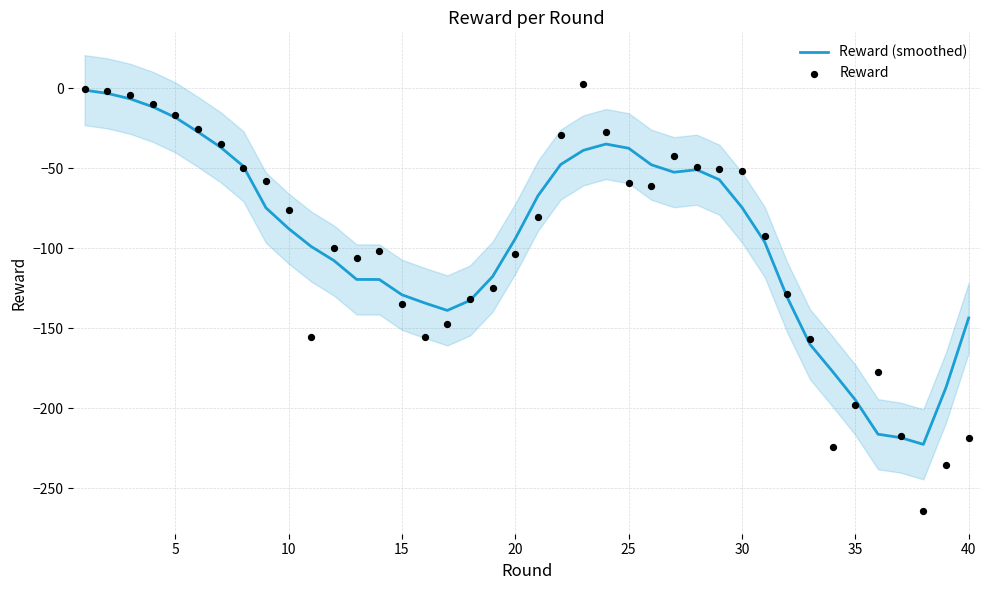

What are all the series names shown in the legend?

Reward (smoothed), Reward